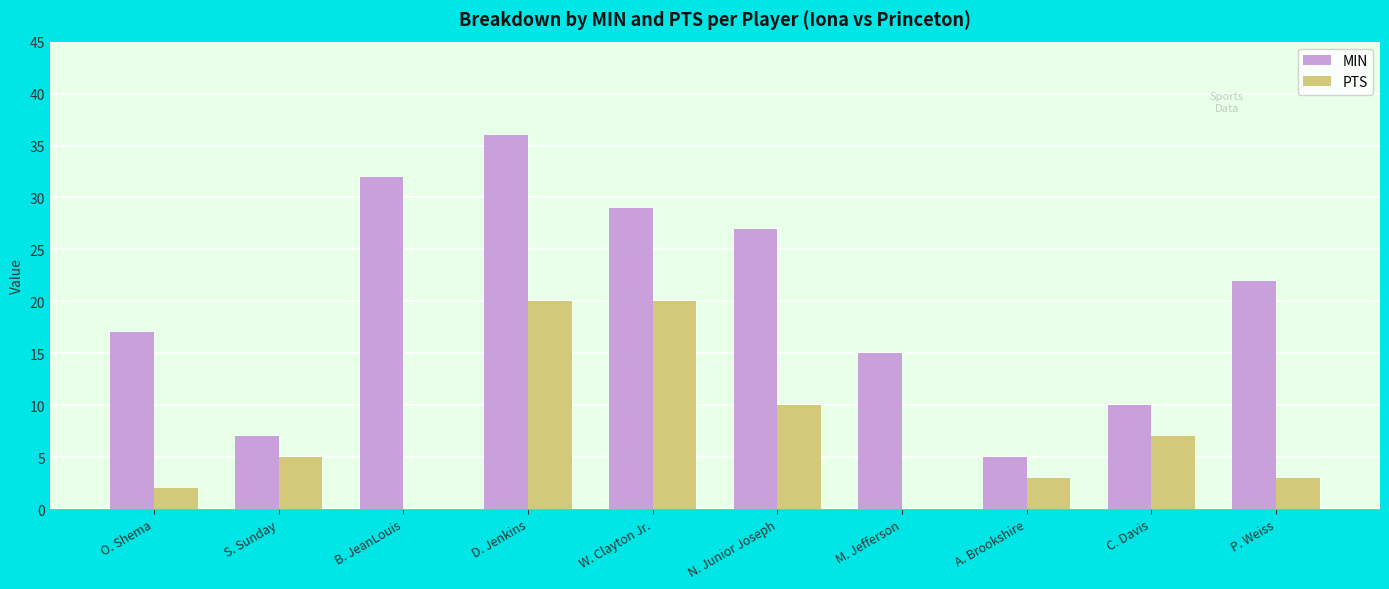

What is the greatest value displayed?

36